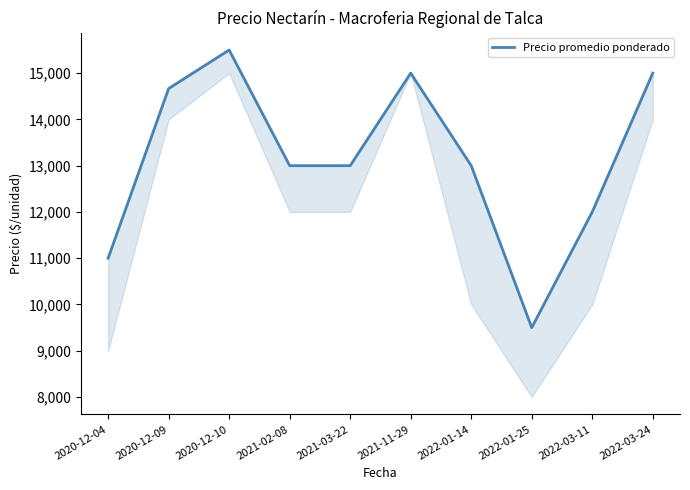

What is the change in value from 2022-01-25 to 2022-03-11?

+2500